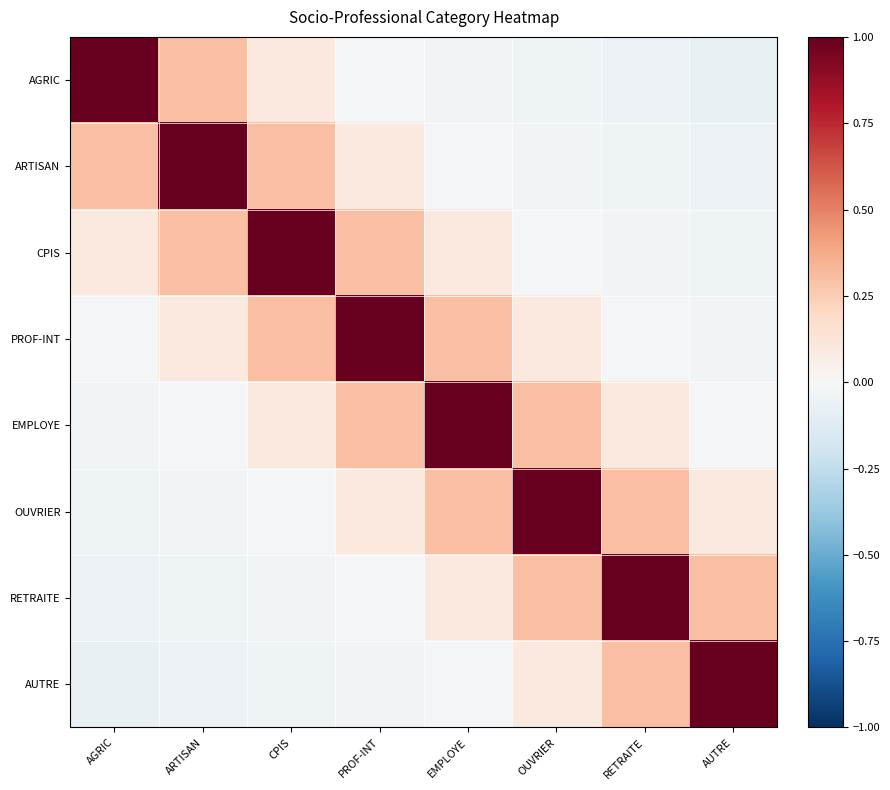

What is the total value across all series at CPIS?

1.7